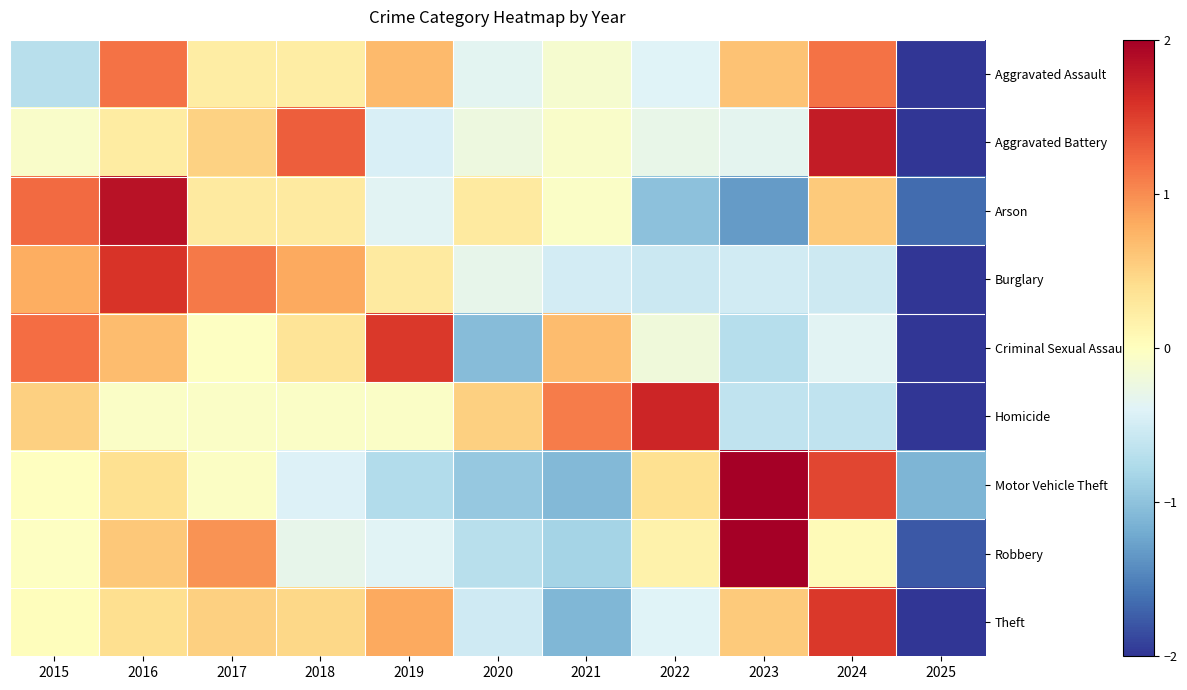

Reading right to left, extract all data points from this chart.

Aggravated Assault: 2025=-2.6	2024=1.2	2023=0.6	2022=-0.4	2021=-0.1	2020=-0.3	2019=0.7	2018=0.2	2017=0.2	2016=1.2	2015=-0.7
Aggravated Battery: 2025=-2.3	2024=1.8	2023=-0.3	2022=-0.3	2021=-0.1	2020=-0.2	2019=-0.4	2018=1.3	2017=0.5	2016=0.2	2015=-0.1
Arson: 2025=-1.6	2024=0.6	2023=-1.3	2022=-1.0	2021=-0.1	2020=0.3	2019=-0.4	2018=0.3	2017=0.3	2016=1.8	2015=1.2
Burglary: 2025=-2.2	2024=-0.5	2023=-0.5	2022=-0.6	2021=-0.5	2020=-0.3	2019=0.3	2018=0.8	2017=1.1	2016=1.6	2015=0.8
Criminal Sexual Assault: 2025=-2.1	2024=-0.4	2023=-0.7	2022=-0.2	2021=0.7	2020=-1.1	2019=1.5	2018=0.3	2017=-0.0	2016=0.7	2015=1.2
Homicide: 2025=-2.4	2024=-0.6	2023=-0.6	2022=1.7	2021=1.1	2020=0.5	2019=-0.1	2018=-0.1	2017=-0.1	2016=-0.1	2015=0.5
Motor Vehicle Theft: 2025=-1.1	2024=1.4	2023=2.1	2022=0.4	2021=-1.1	2020=-0.9	2019=-0.7	2018=-0.4	2017=-0.0	2016=0.4	2015=-0.0
Robbery: 2025=-1.8	2024=0.1	2023=2.3	2022=0.2	2021=-0.8	2020=-0.7	2019=-0.4	2018=-0.3	2017=1.0	2016=0.6	2015=-0.0
Theft: 2025=-2.3	2024=1.5	2023=0.6	2022=-0.4	2021=-1.1	2020=-0.5	2019=0.8	2018=0.5	2017=0.5	2016=0.4	2015=0.0